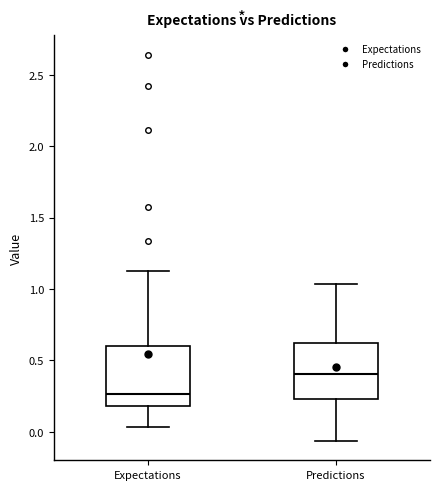

Where is the lower edge of the box for Predictions on the y-axis? The values are not printed on the chart, so give them approximately, as read against the axis.

0.25